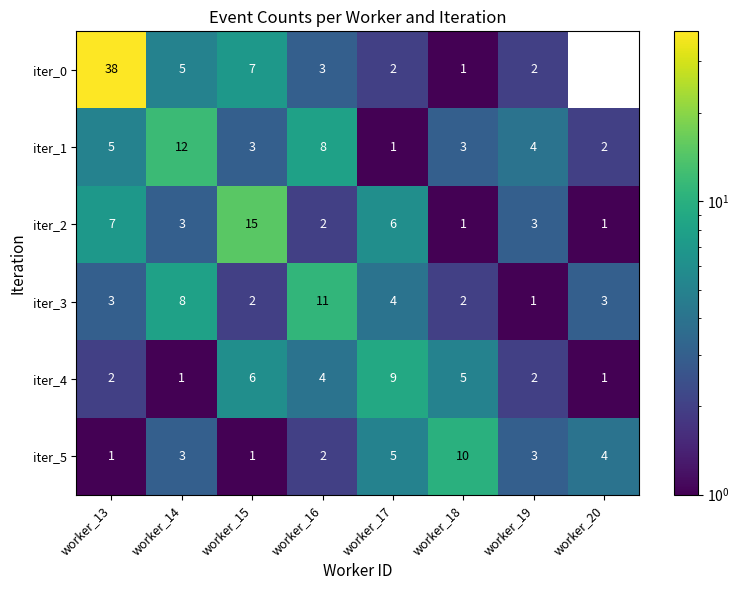

The iter_0 series shows 3 at worker_17. True or false?

False